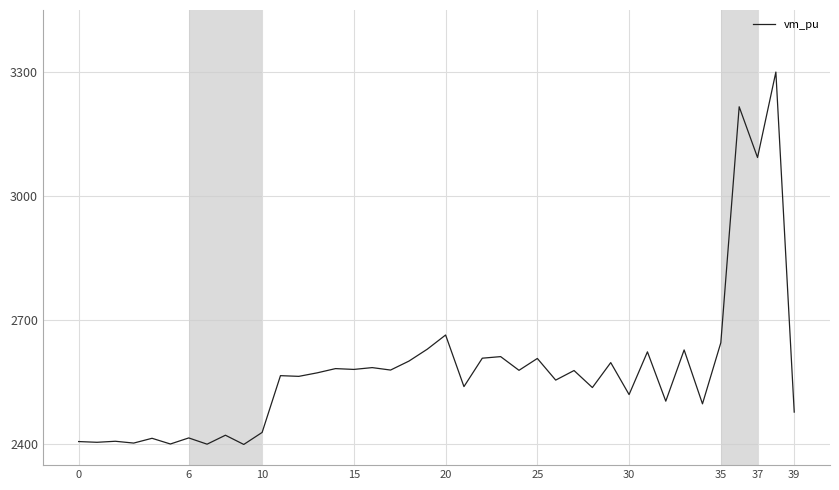

What is the difference between the maximum and minimum values?

900.0